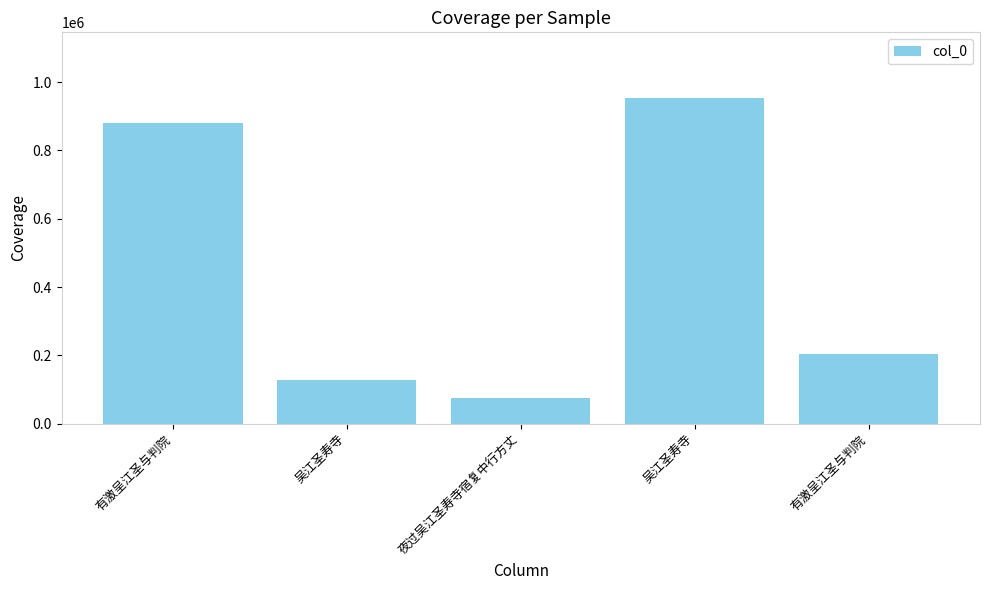

Does the chart contain any negative values?

No